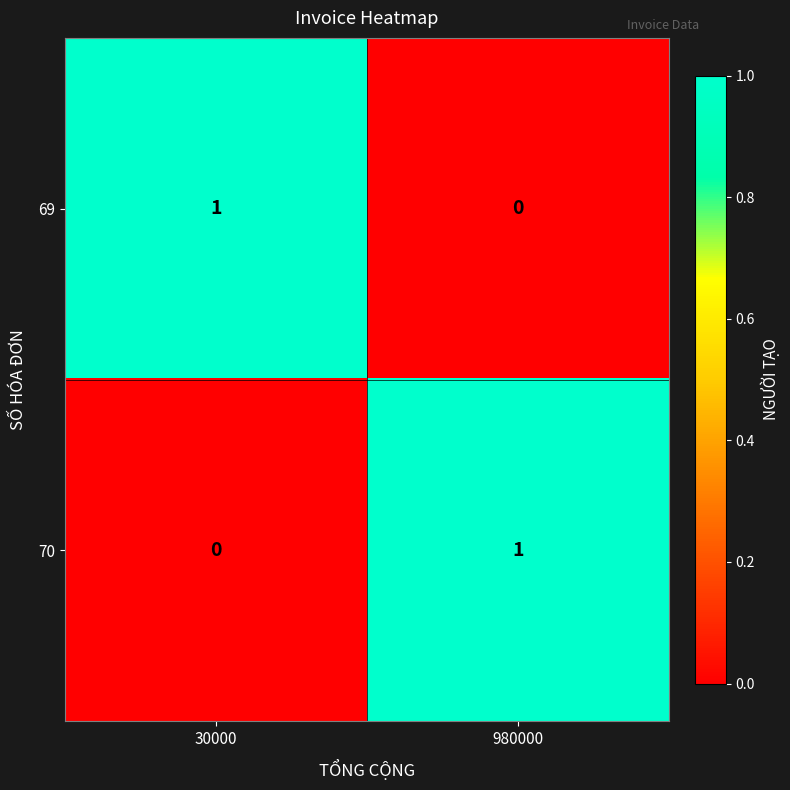

At which label is 69 closest to 0?

980000